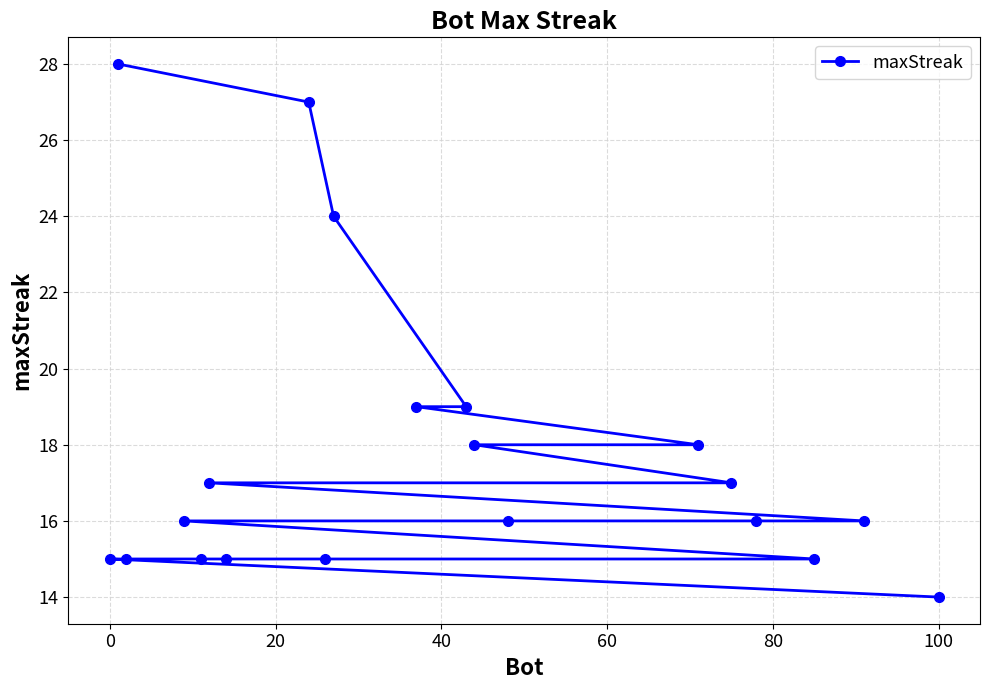

How many data points are less than 16?

7